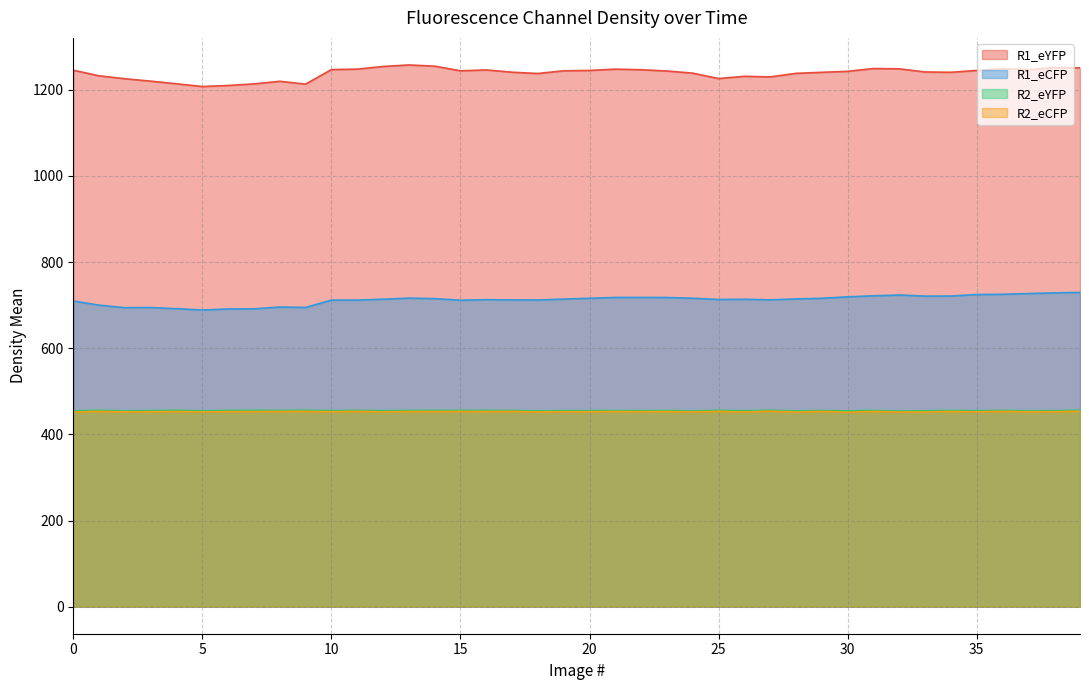

Between 7 and 35, which series saw the biggest shift?

R1_eCFP